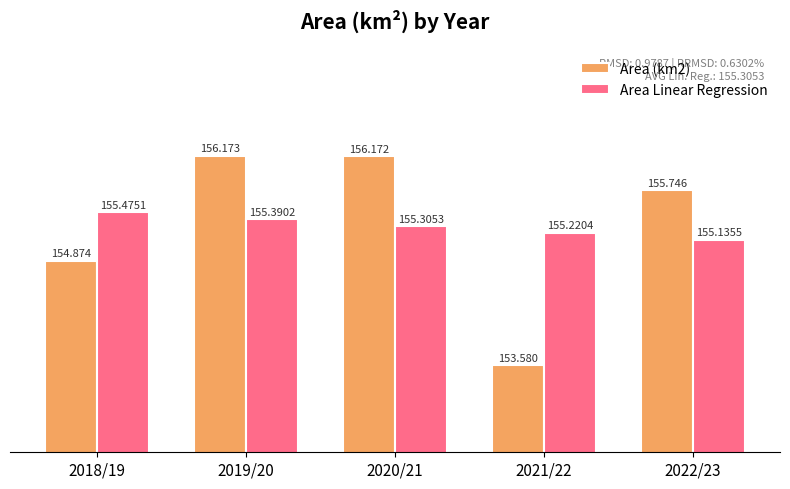

Reading left to right, extract all data points from this chart.

Area (km2): 2018/19=154.9	2019/20=156.2	2020/21=156.2	2021/22=153.6	2022/23=155.7
Area Linear Regression: 2018/19=155.5	2019/20=155.4	2020/21=155.3	2021/22=155.2	2022/23=155.1